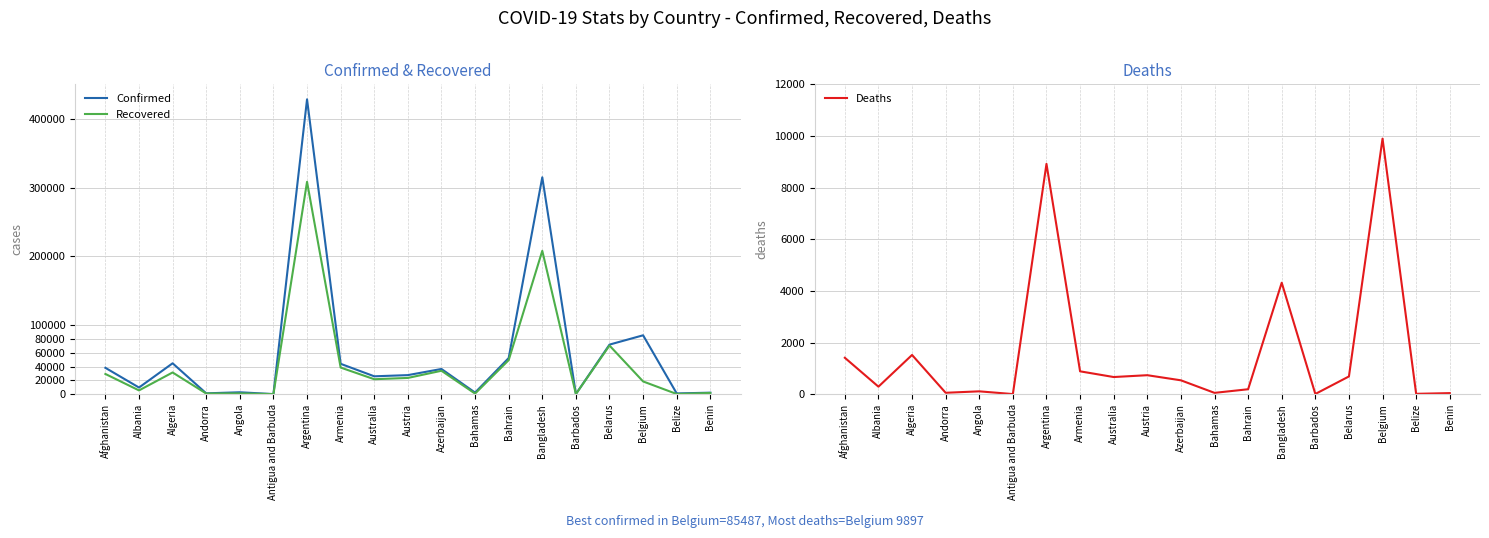

What is the label of the 16th point from the right?

Andorra